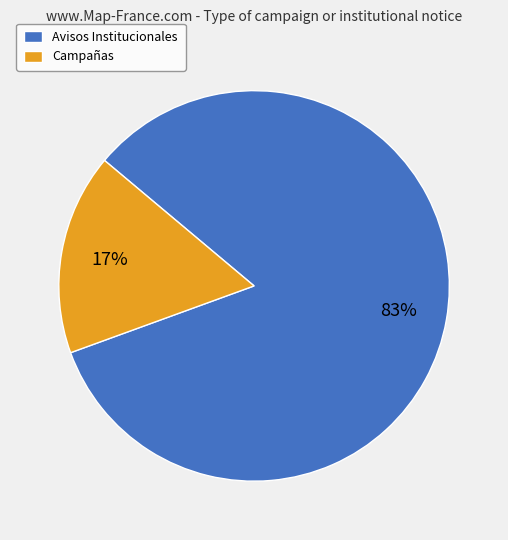

True or false: Campañas accounts for 17% of the total.

True